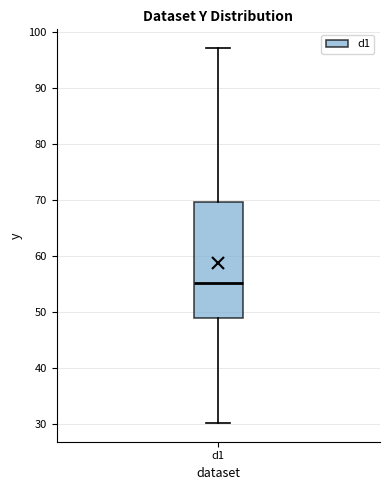

Where does the upper whisker of the box for d1 end on the y-axis? The values are not printed on the chart, so give them approximately, as read against the axis.

97